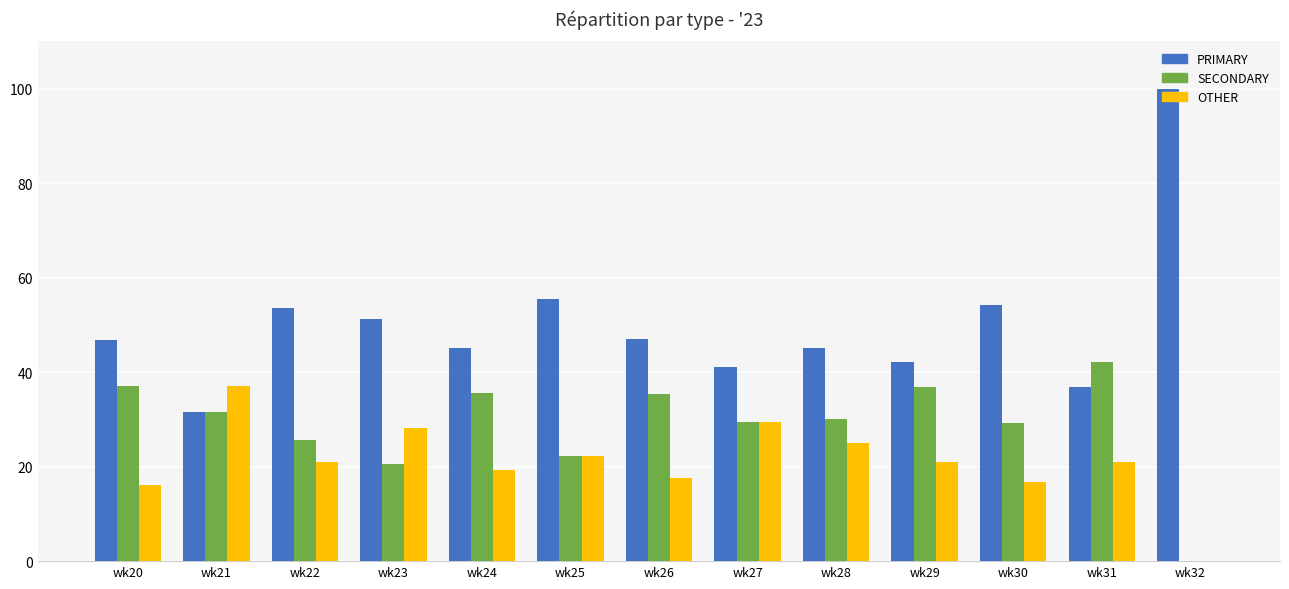

How many distinct data groups are displayed?

3